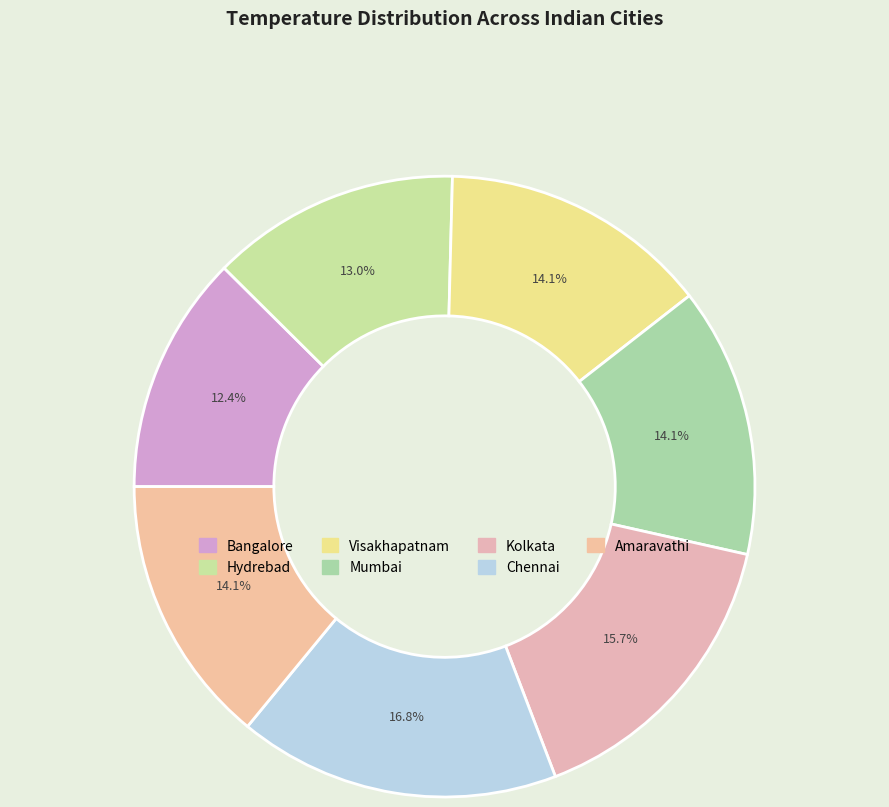

To the nearest percent, what is the average slice percentage?

14%